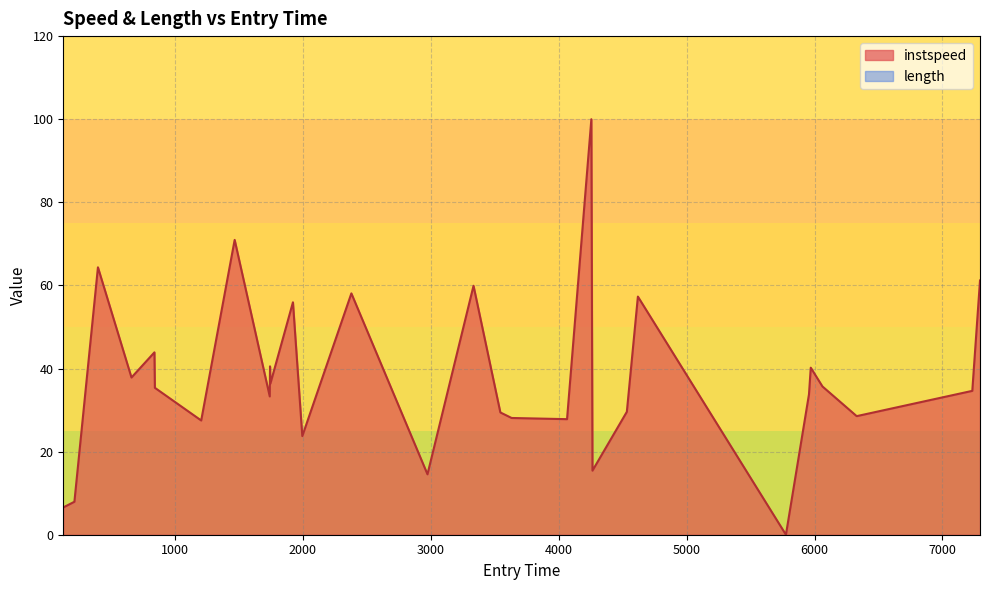

What is the sum of all values?

1138.5